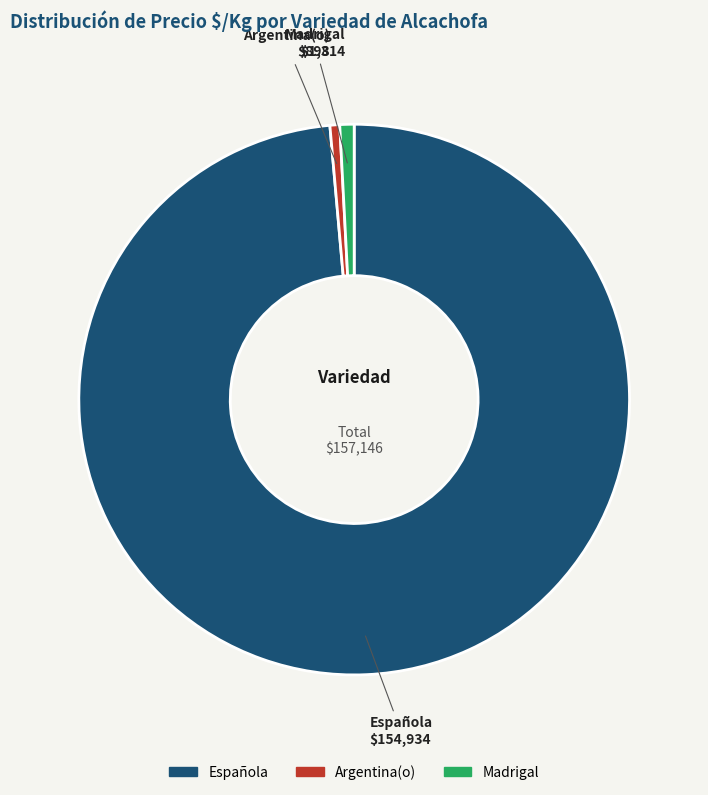

What is the largest slice in the pie chart?

Española